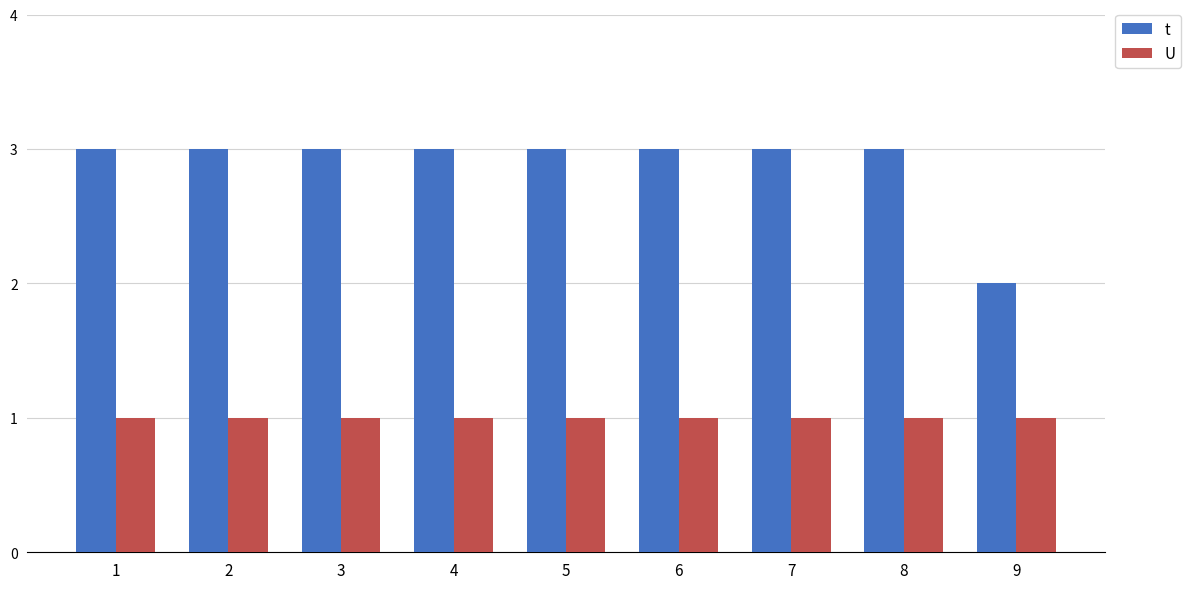

Which series has the largest range (max minus min)?

t